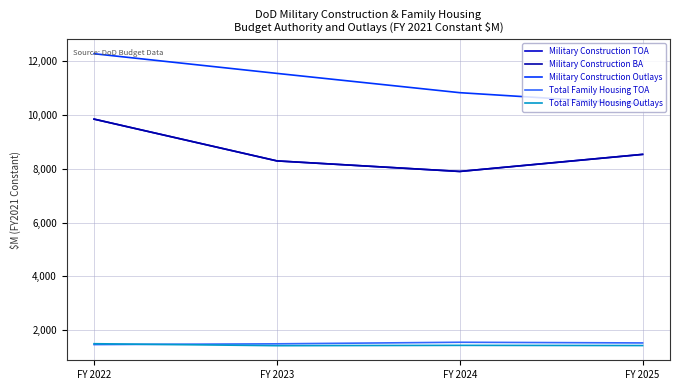

What is the spread (max minus min) of values at FY 2024?

9382